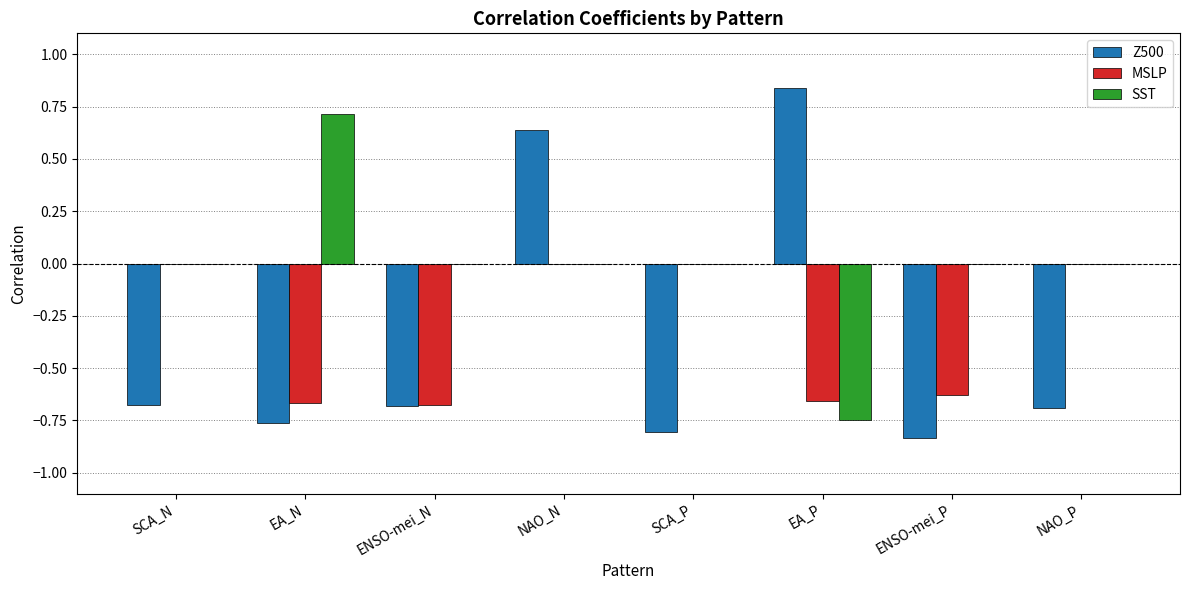

The Z500 series shows -0.4 at ENSO-mei_P. True or false?

False